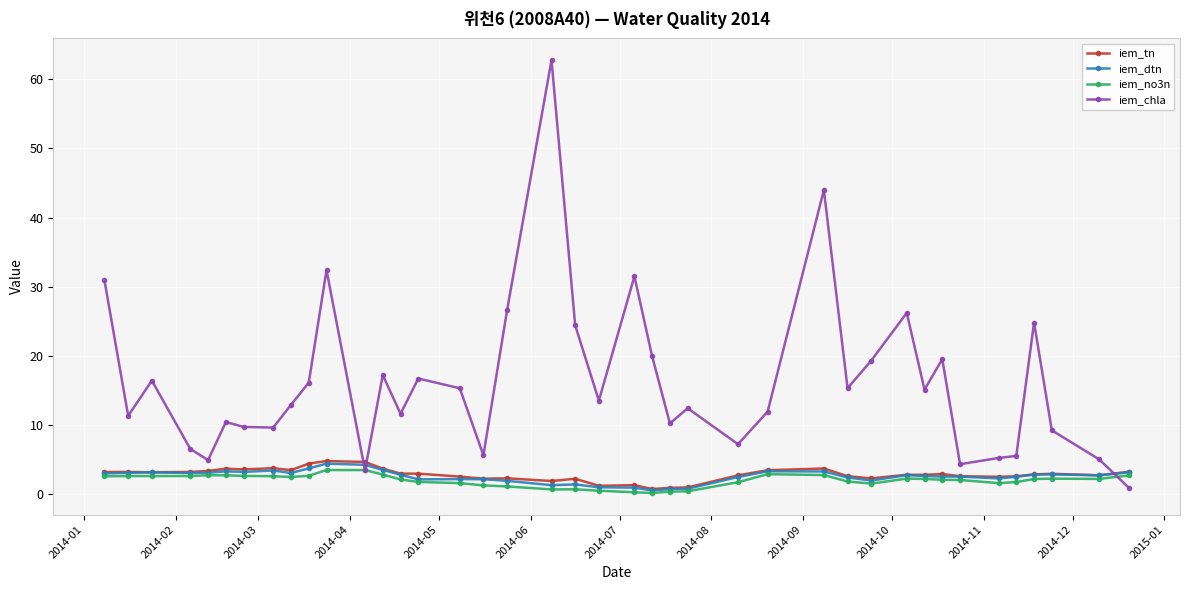

Which series has the largest range (max minus min)?

iem_chla